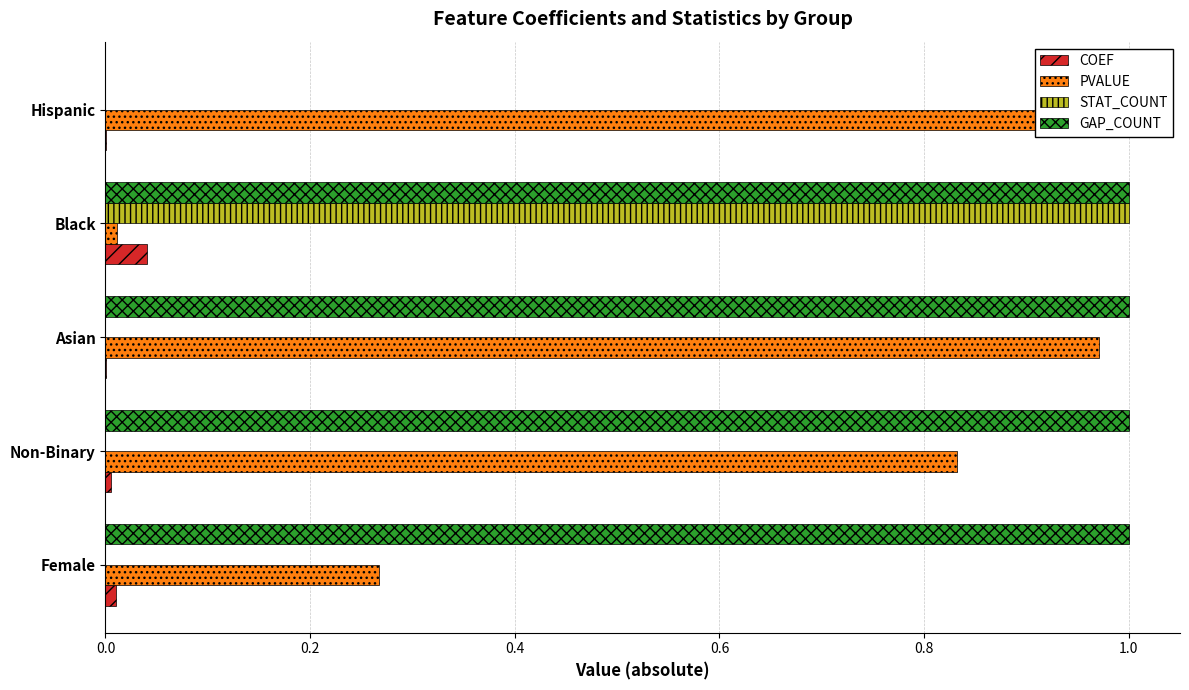

The value of PVALUE at Hispanic is 0.3. True or false?

False